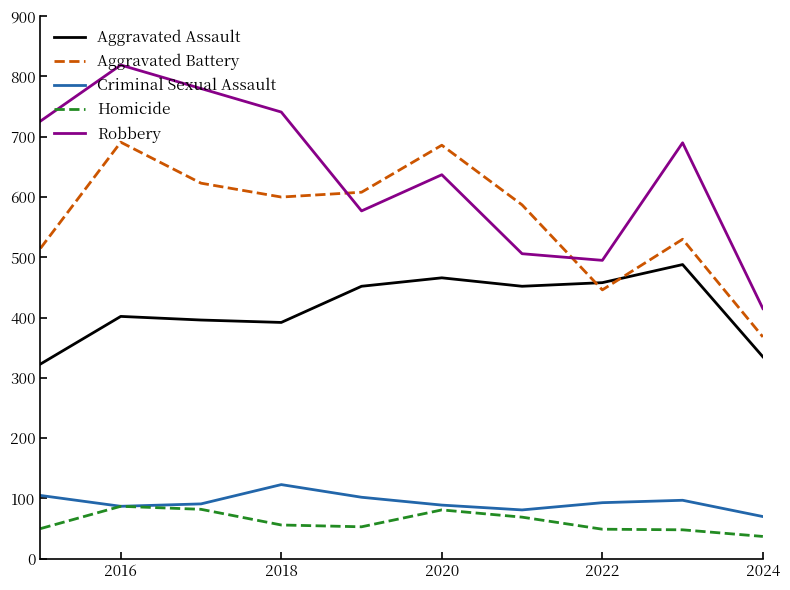

List the series in order of their peak value, highest first.

Robbery, Aggravated Battery, Aggravated Assault, Criminal Sexual Assault, Homicide